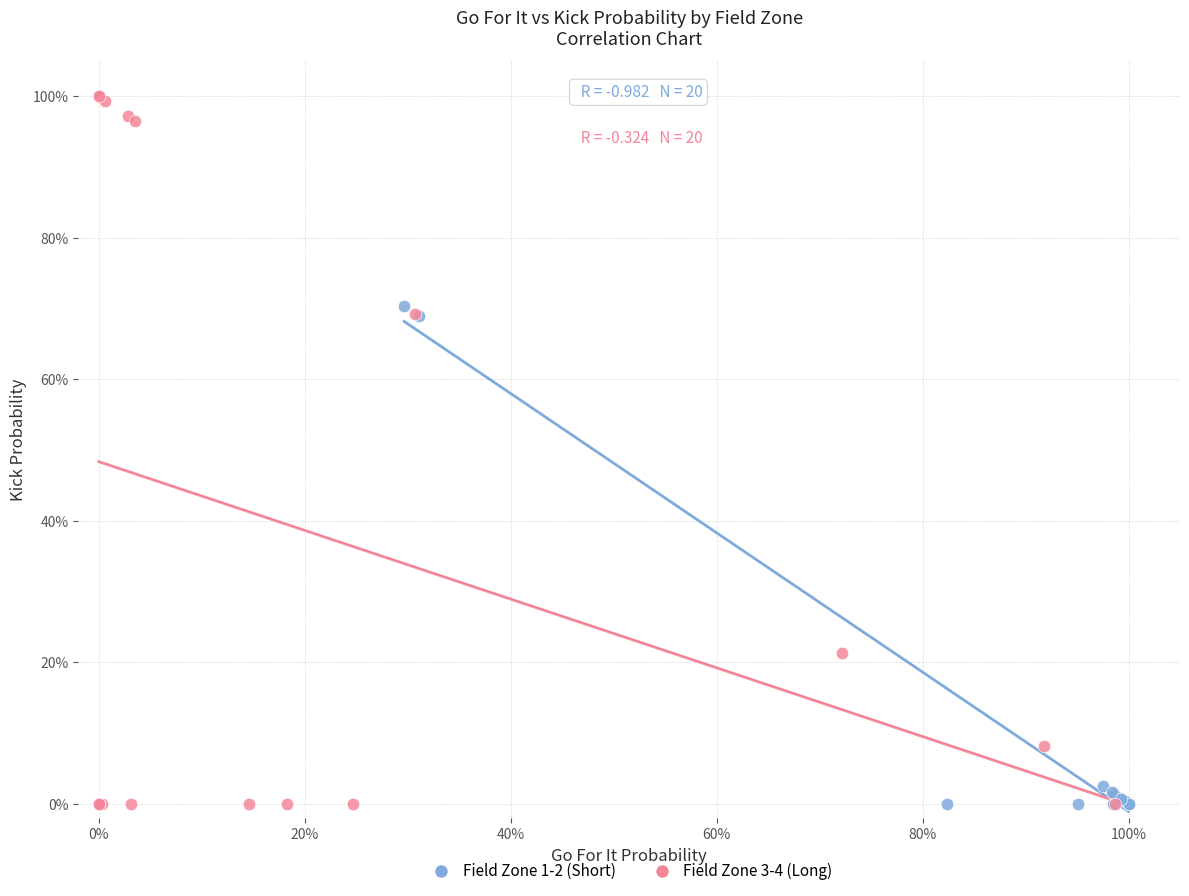

What are all the series names shown in the legend?

Field Zone 1-2 (Short), Field Zone 3-4 (Long)